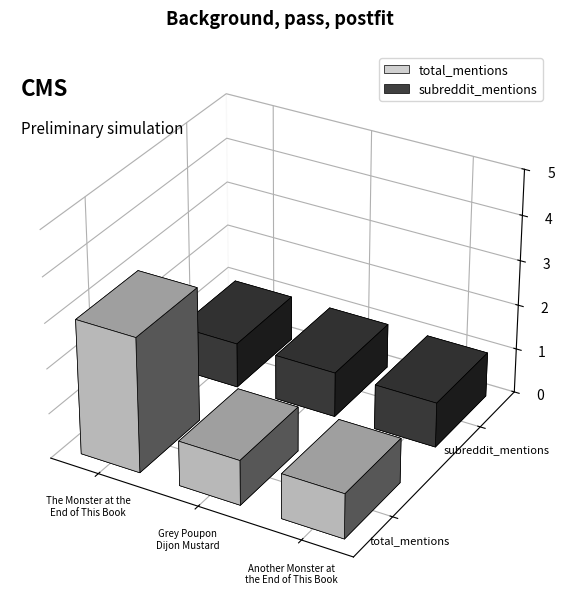

Does the chart contain stacked bars?

No